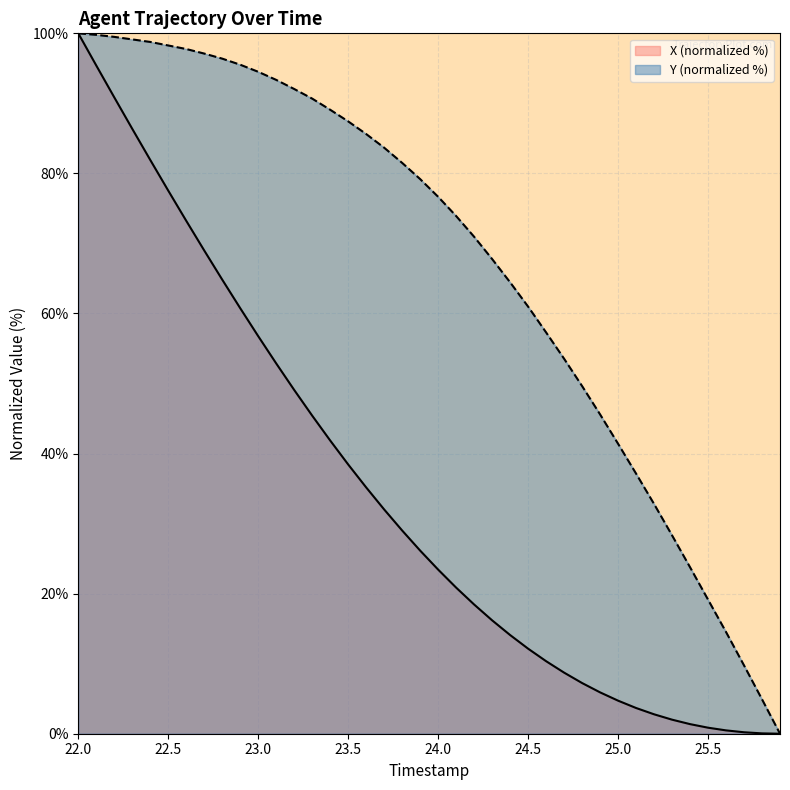

Which series has the widest spread of values?

X